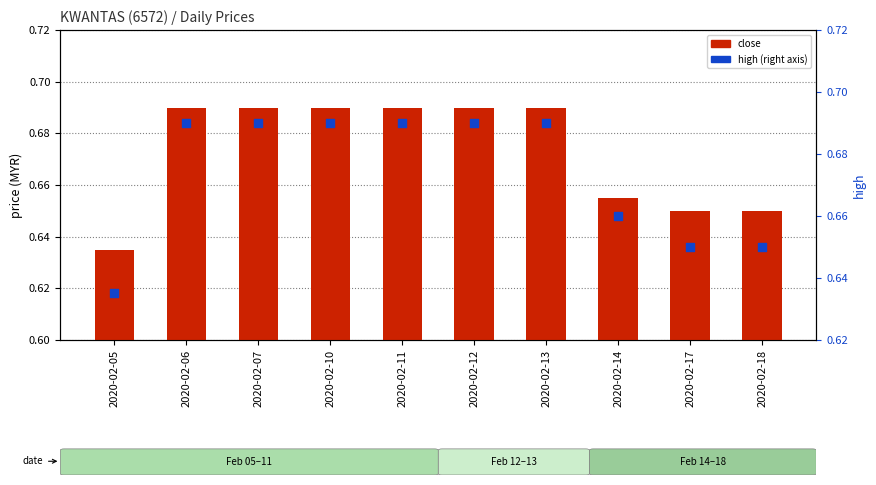

Is the value of close at 2020-02-12 greater than the value of high at 2020-02-10?

No